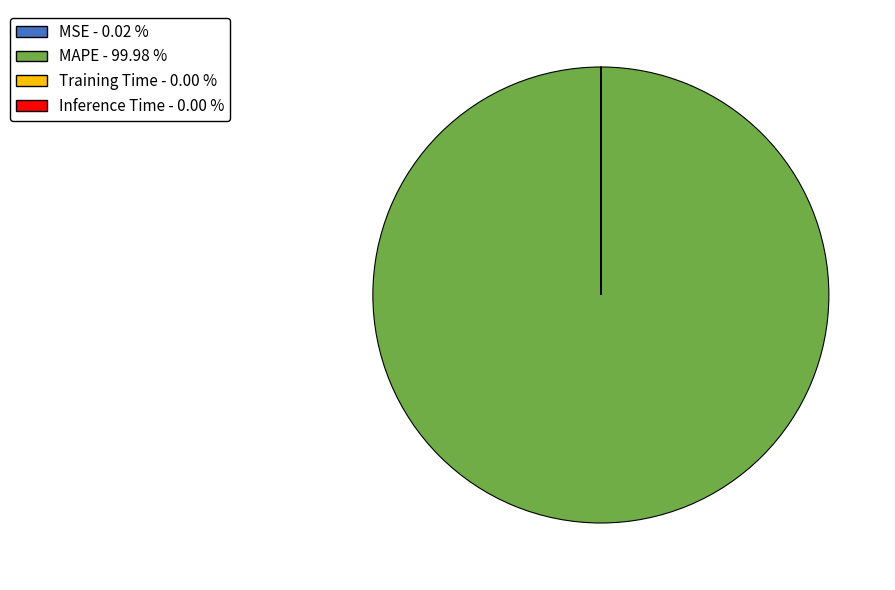

What is the majority slice?

MAPE